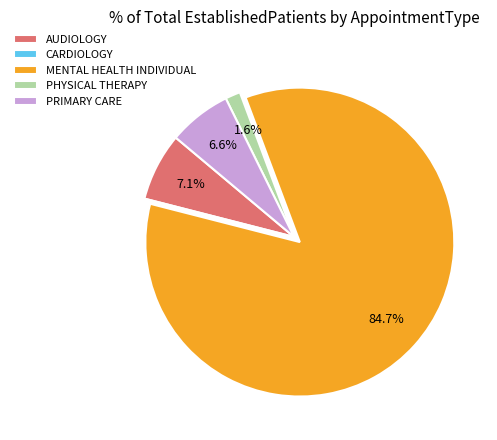

What is the largest slice in the pie chart?

MENTAL HEALTH INDIVIDUAL